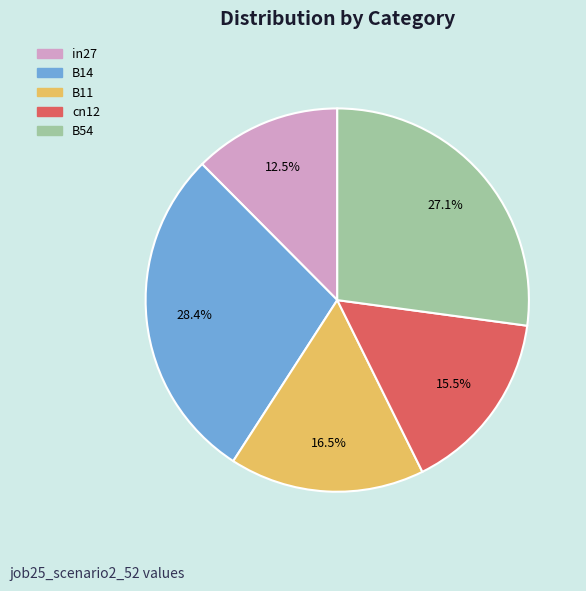

What percentage do in27 and cn12 together represent?

28.0%